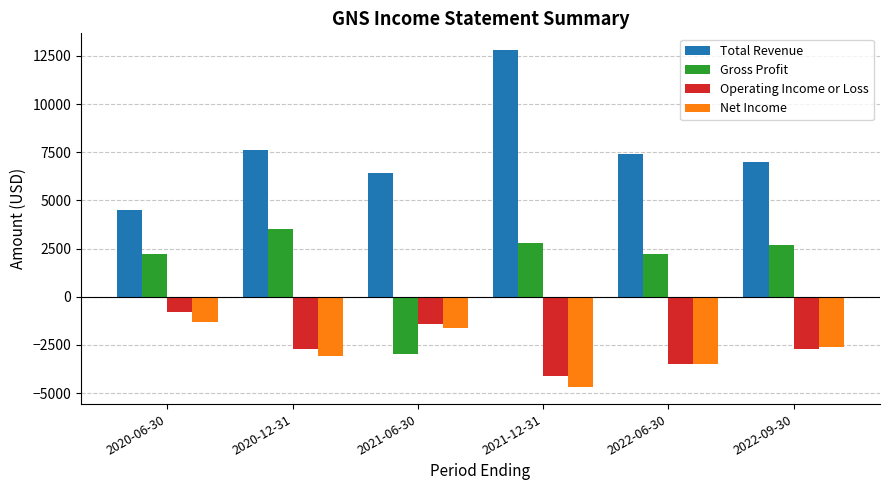

Which series has the widest spread of values?

Total Revenue